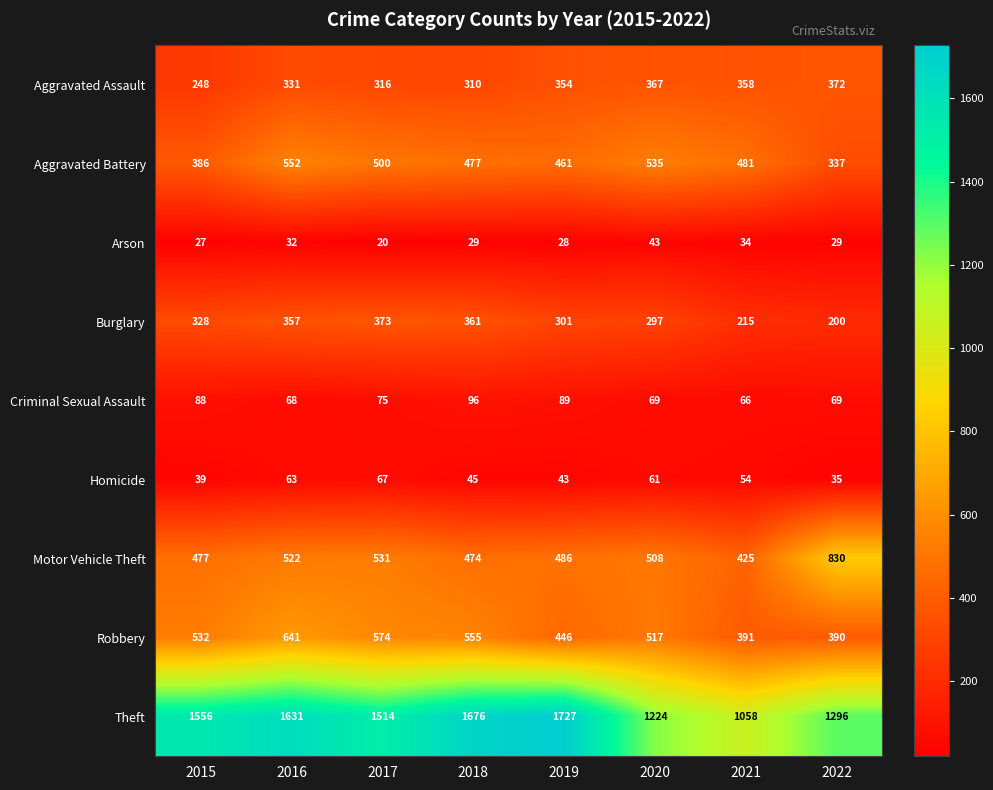

How many data points in Aggravated Assault are less than 354?

4